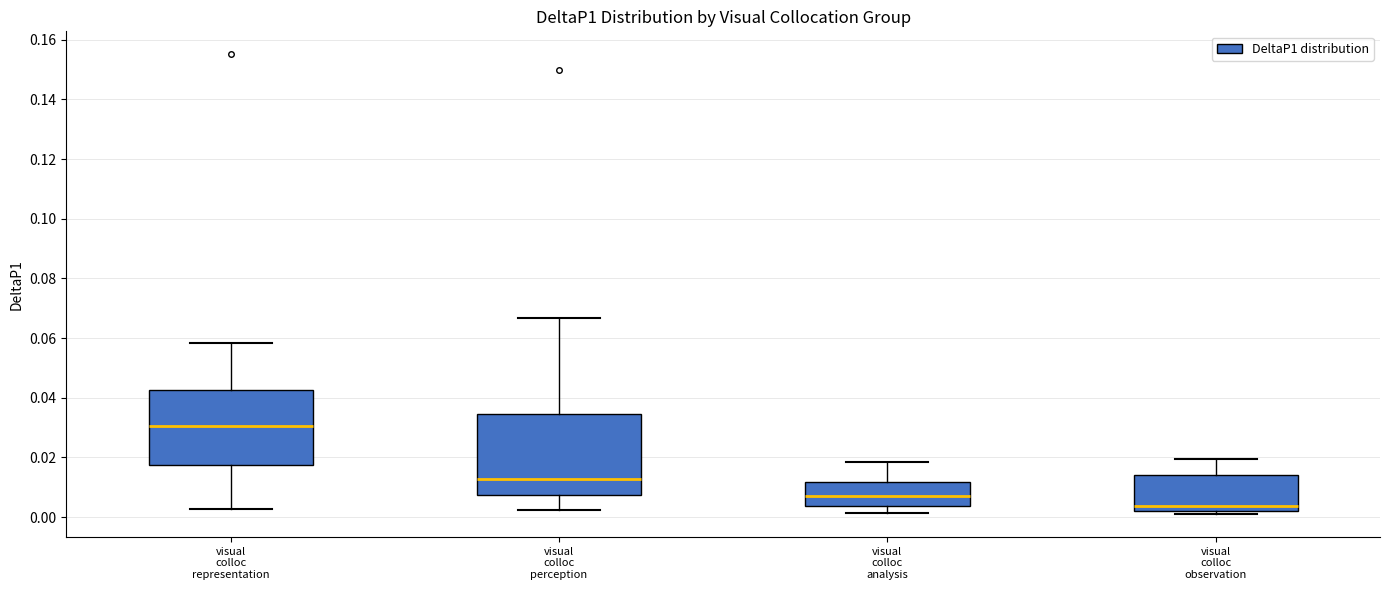

Comparing the boxes themselves (not the whiskers), which one is the tallest?

visual colloc perception